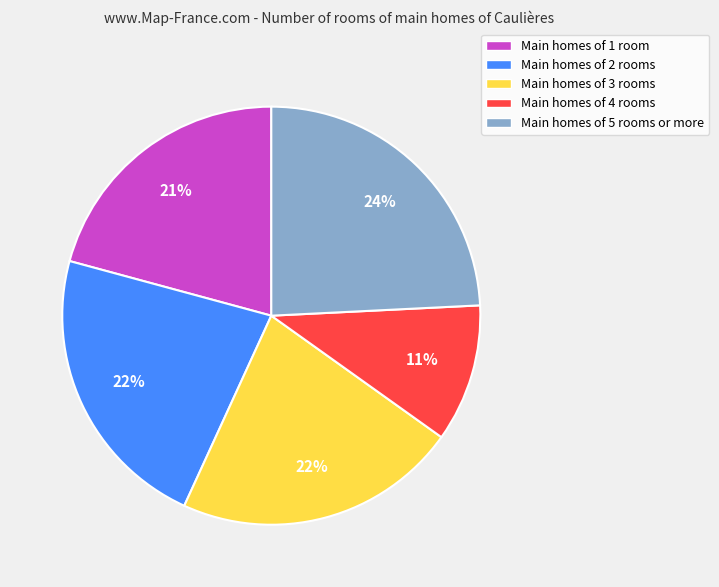

To the nearest percent, what portion does Main homes of 3 rooms represent?

22%